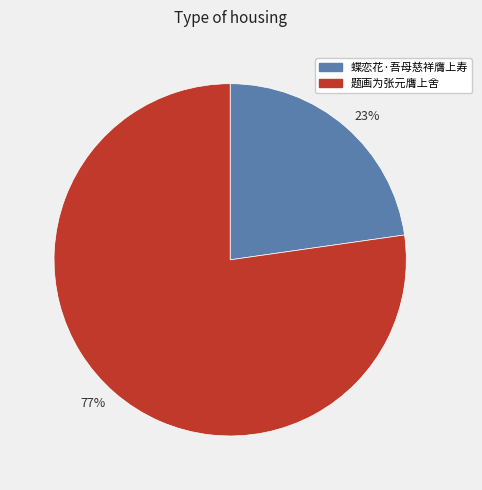

What is the ratio of the value at 23% to the value at 77%?

0.3